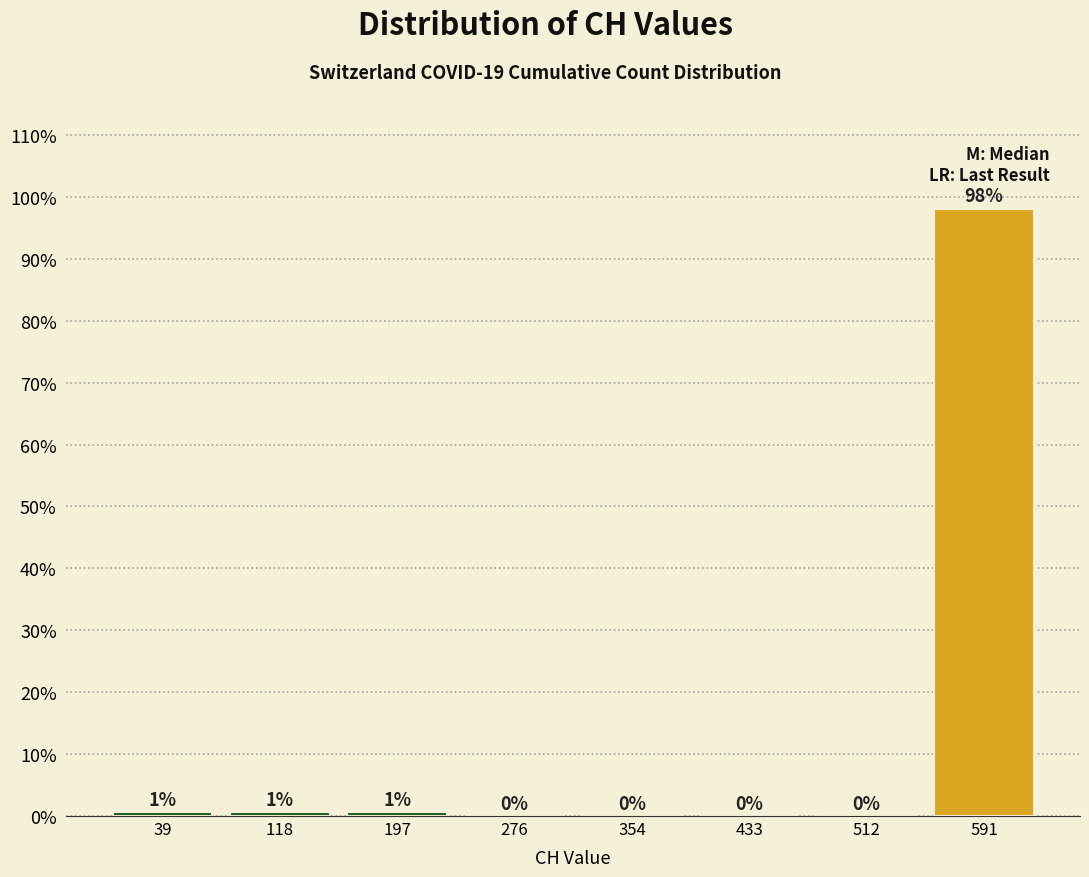

Which range on the x-axis has the tallest bar?

550 to 630